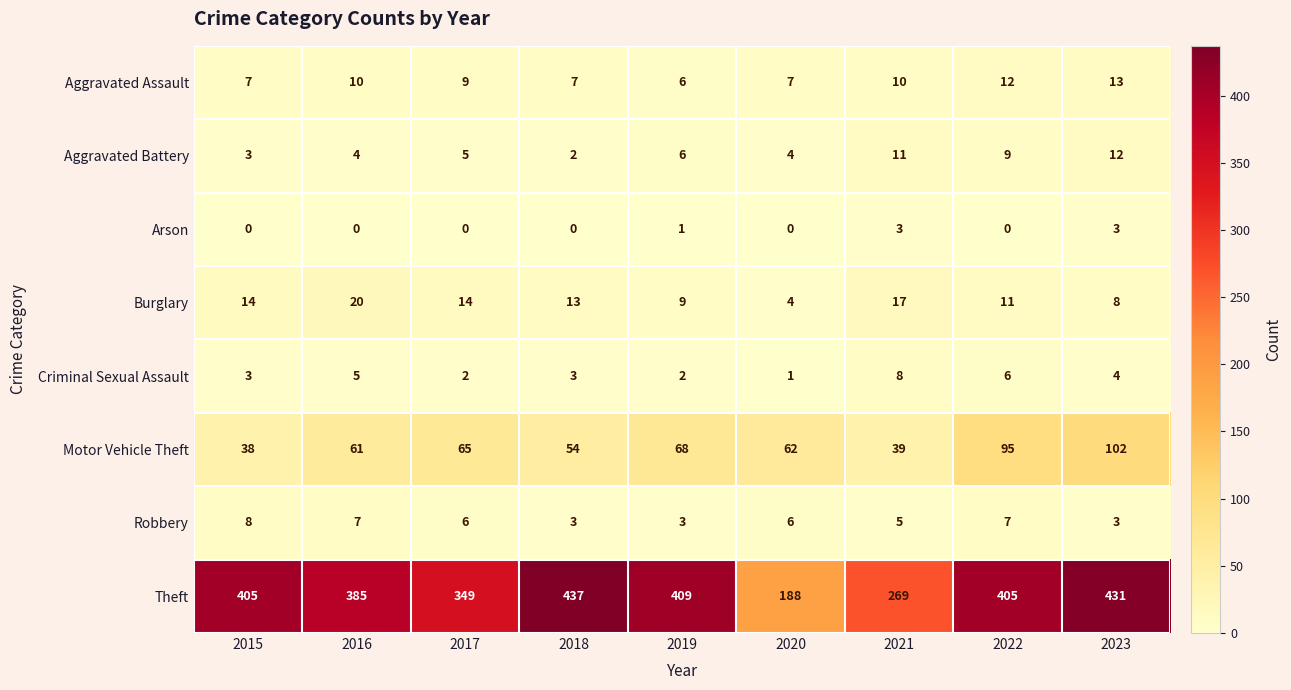

At which category is the sum across all series the highest?

2023